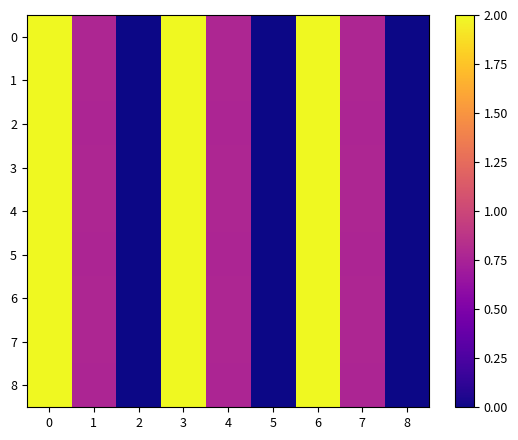

Reading left to right, list all the values displayed in this chart.

0: 0=2.0	1=0.8	2=0.0	3=2.0	4=0.8	5=0.0	6=2.0	7=0.8	8=0.0
1: 0=2.0	1=0.8	2=0.0	3=2.0	4=0.8	5=0.0	6=2.0	7=0.8	8=0.0
2: 0=2.0	1=0.8	2=0.0	3=2.0	4=0.8	5=0.0	6=2.0	7=0.8	8=0.0
3: 0=2.0	1=0.8	2=0.0	3=2.0	4=0.8	5=0.0	6=2.0	7=0.8	8=0.0
4: 0=2.0	1=0.8	2=0.0	3=2.0	4=0.8	5=0.0	6=2.0	7=0.8	8=0.0
5: 0=2.0	1=0.8	2=0.0	3=2.0	4=0.8	5=0.0	6=2.0	7=0.8	8=0.0
6: 0=2.0	1=0.8	2=0.0	3=2.0	4=0.8	5=0.0	6=2.0	7=0.8	8=0.0
7: 0=2.0	1=0.8	2=0.0	3=2.0	4=0.8	5=0.0	6=2.0	7=0.8	8=0.0
8: 0=2.0	1=0.8	2=0.0	3=2.0	4=0.8	5=0.0	6=2.0	7=0.8	8=0.0